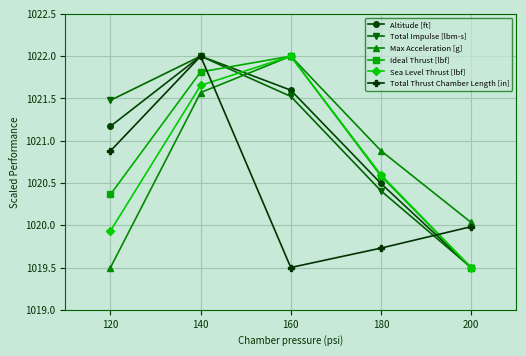

What is the difference between the highest and lowest values at 140?

0.4